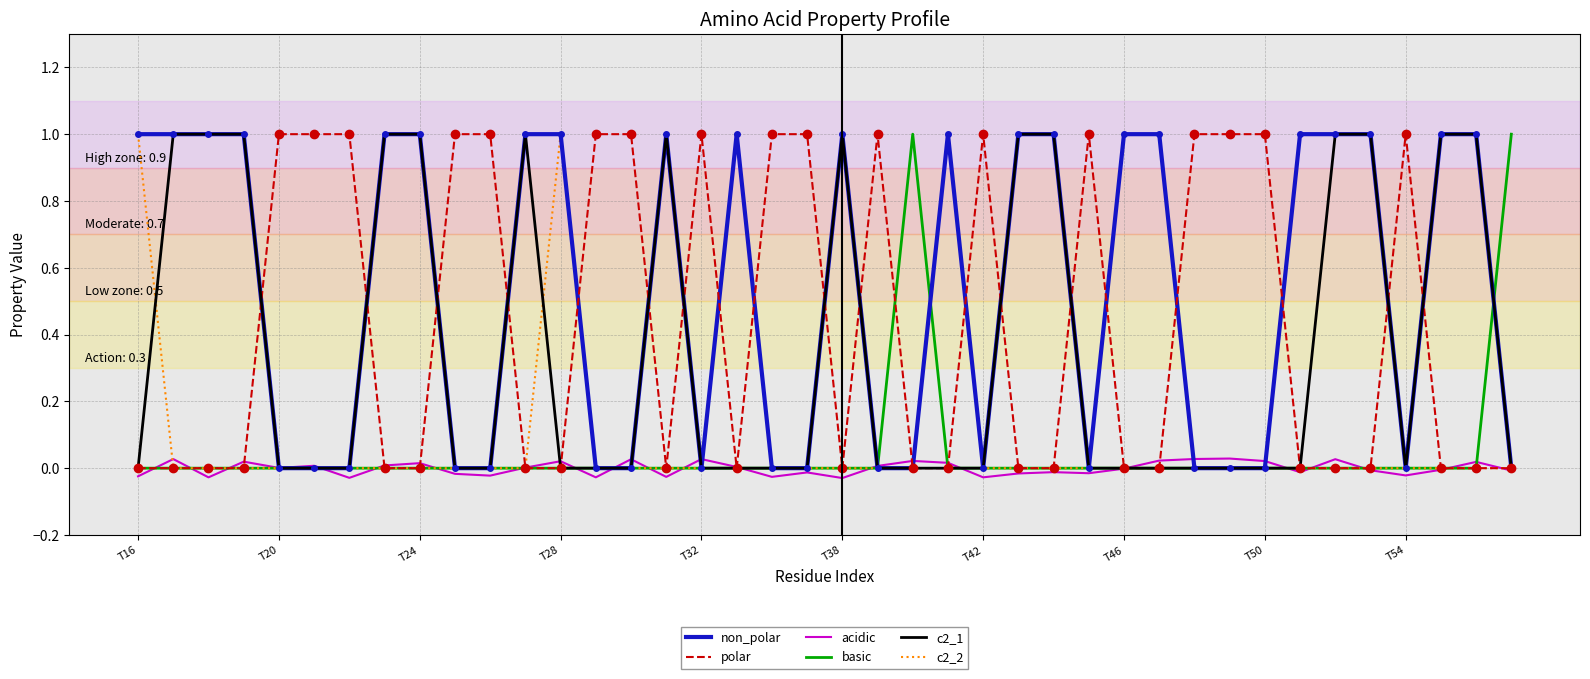

How many values in basic are above zero?

2